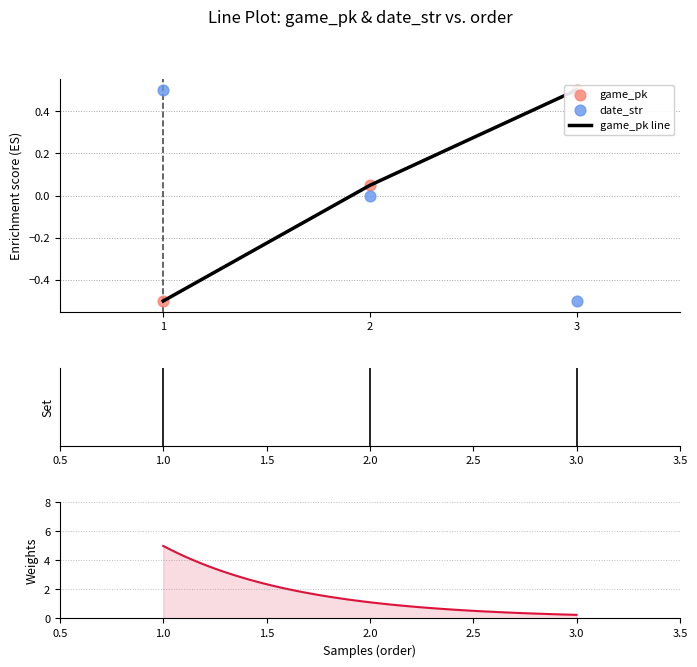

What are all the series names shown in the legend?

game_pk, date_str